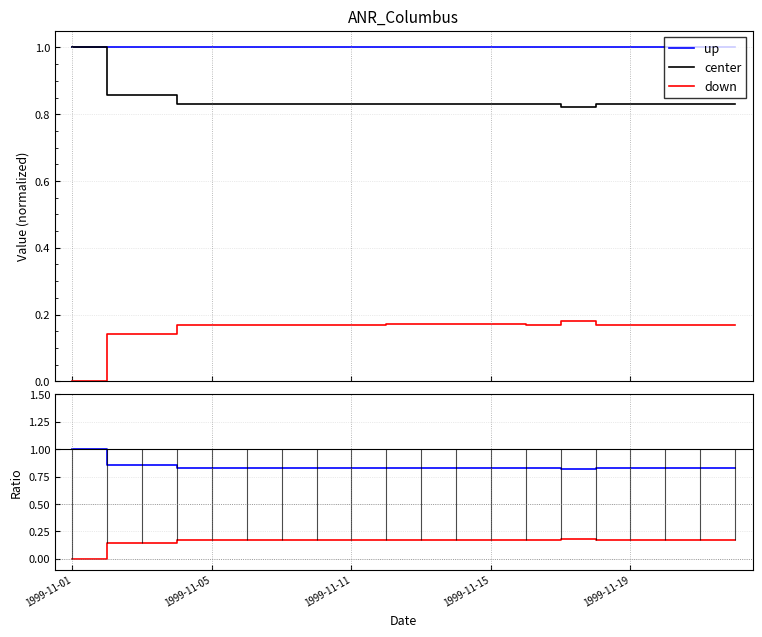

Reading left to right, what are all the values shown in this chart?

up: 1.0	1.0	1.0	1.0	1.0	1.0	1.0	1.0	1.0	1.0	1.0	1.0	1.0	1.0	1.0	1.0	1.0	1.0	1.0	1.0
center: 1.0	0.9	0.9	0.8	0.8	0.8	0.8	0.8	0.8	0.8	0.8	0.8	0.8	0.8	0.8	0.8	0.8	0.8	0.8	0.8
down: 0.0	0.1	0.1	0.2	0.2	0.2	0.2	0.2	0.2	0.2	0.2	0.2	0.2	0.2	0.2	0.2	0.2	0.2	0.2	0.2
down ratio: 0.0	0.1	0.1	0.2	0.2	0.2	0.2	0.2	0.2	0.2	0.2	0.2	0.2	0.2	0.2	0.2	0.2	0.2	0.2	0.2
up ratio: 1.0	0.9	0.9	0.8	0.8	0.8	0.8	0.8	0.8	0.8	0.8	0.8	0.8	0.8	0.8	0.8	0.8	0.8	0.8	0.8